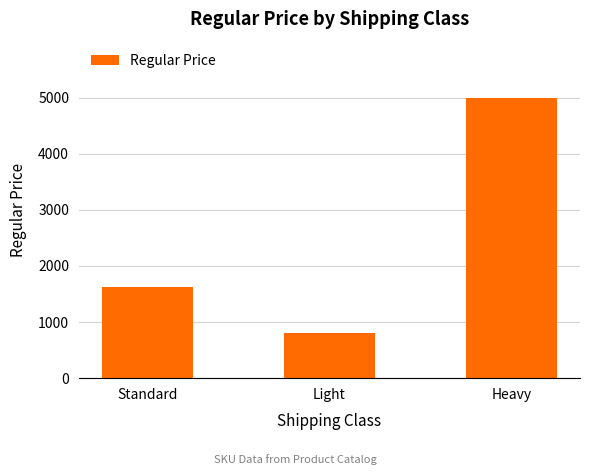

At which label is the value closest to 2899?

Standard